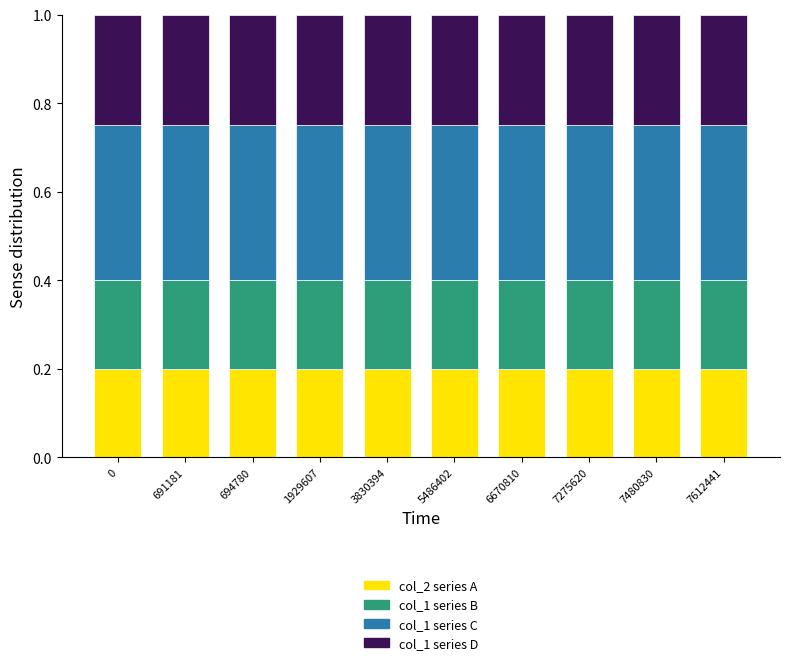

What is the total value across all series at 1929607?

1.0